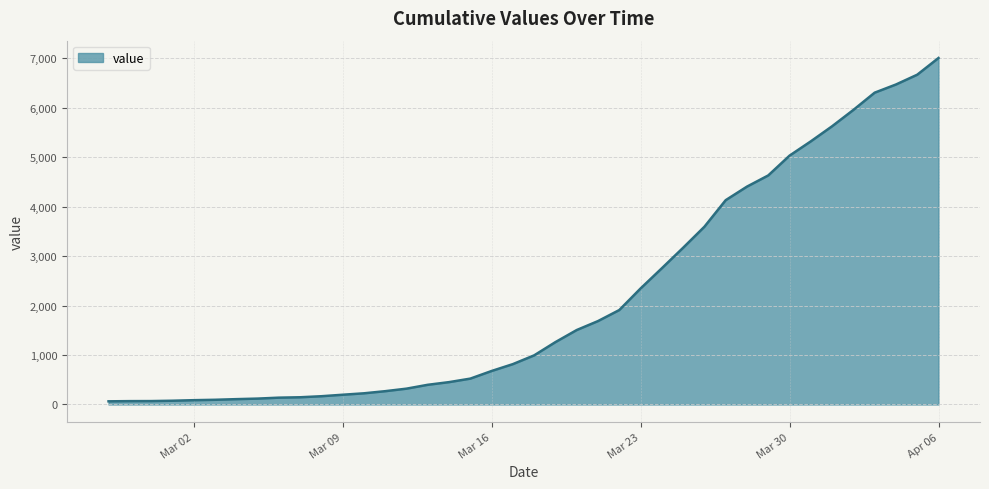

What is the difference between the maximum and minimum values?

6940